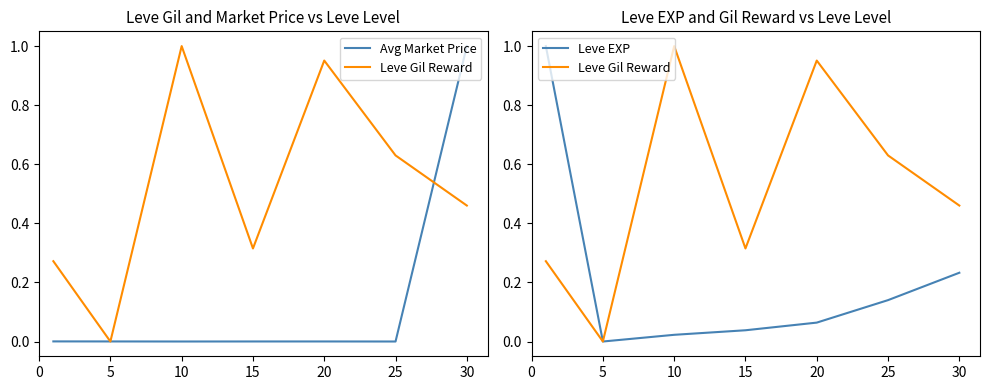

Is it true that Avg Market Price equals 0.0 at 15?

True